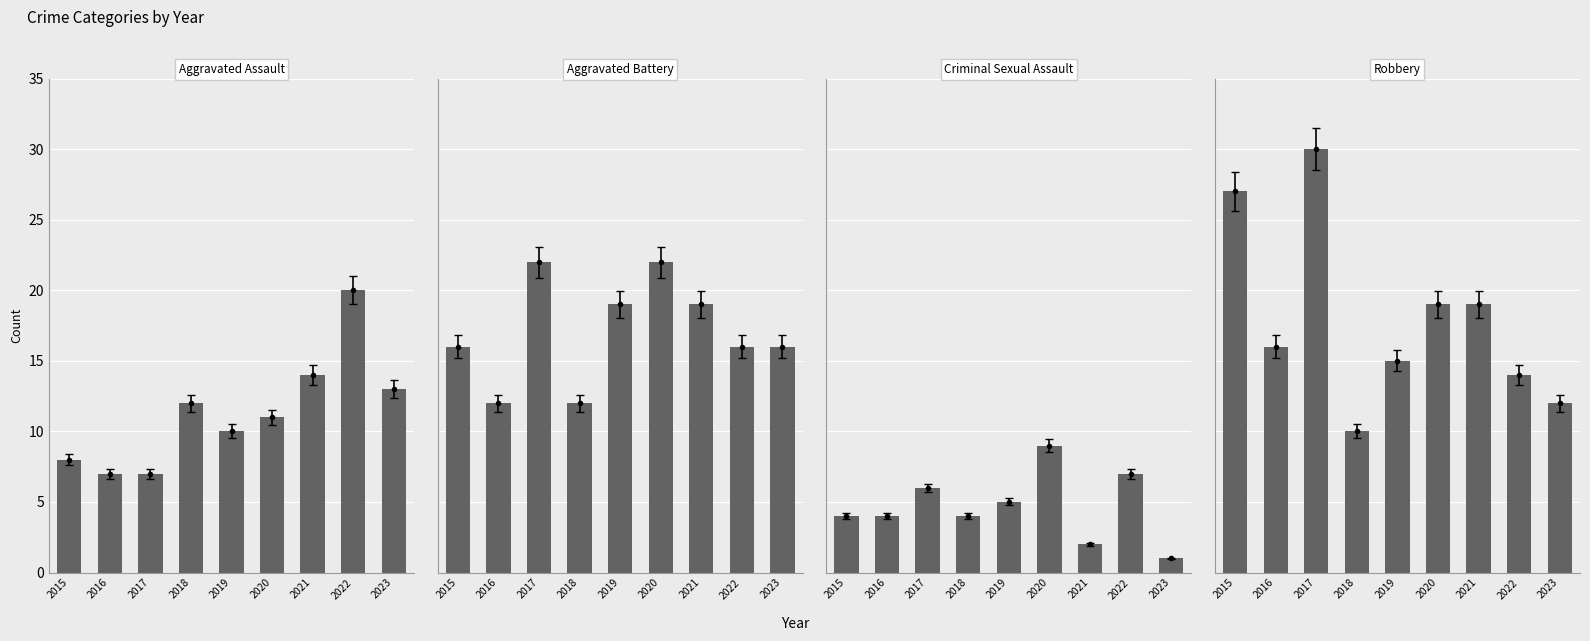

At which category is the sum across all series the highest?

2017